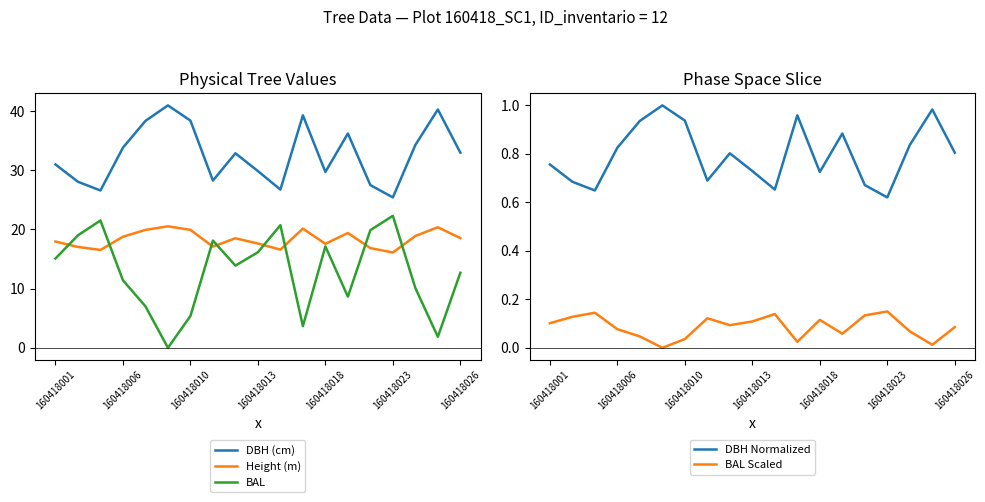

How many lines are shown in the chart?

5